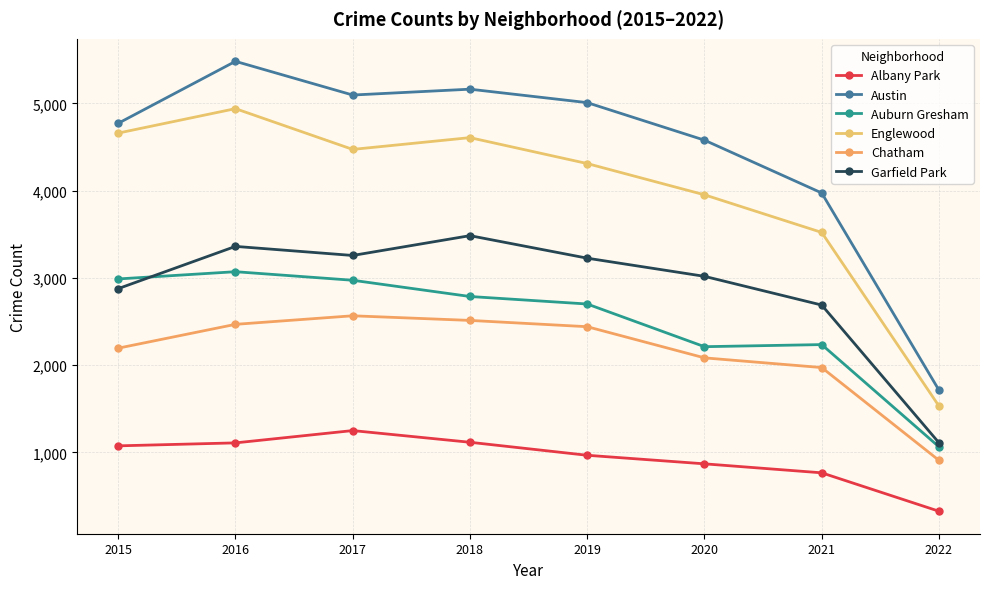

What is the maximum value shown in the chart?

5481